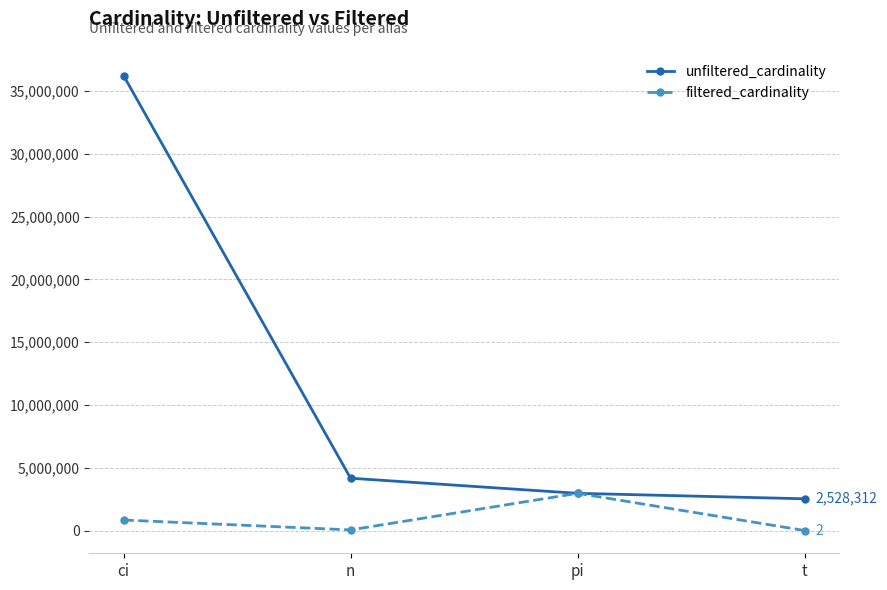

What is the highest value of the unfiltered_cardinality series?

36244344